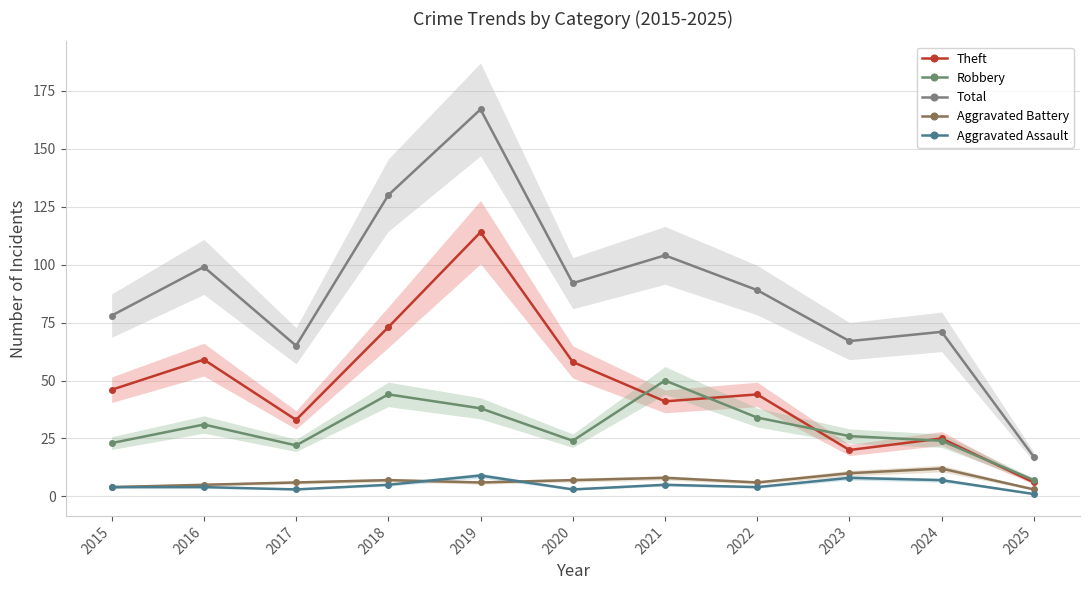

Rank the series by their maximum value, from highest to lowest.

Total, Theft, Robbery, Aggravated Battery, Aggravated Assault